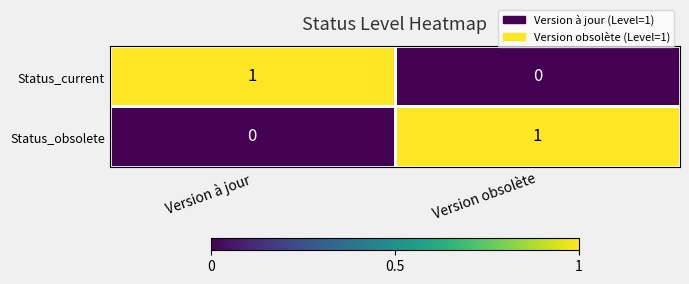

Rank the categories by Status_current value from highest to lowest.

Version à jour, Version obsolète